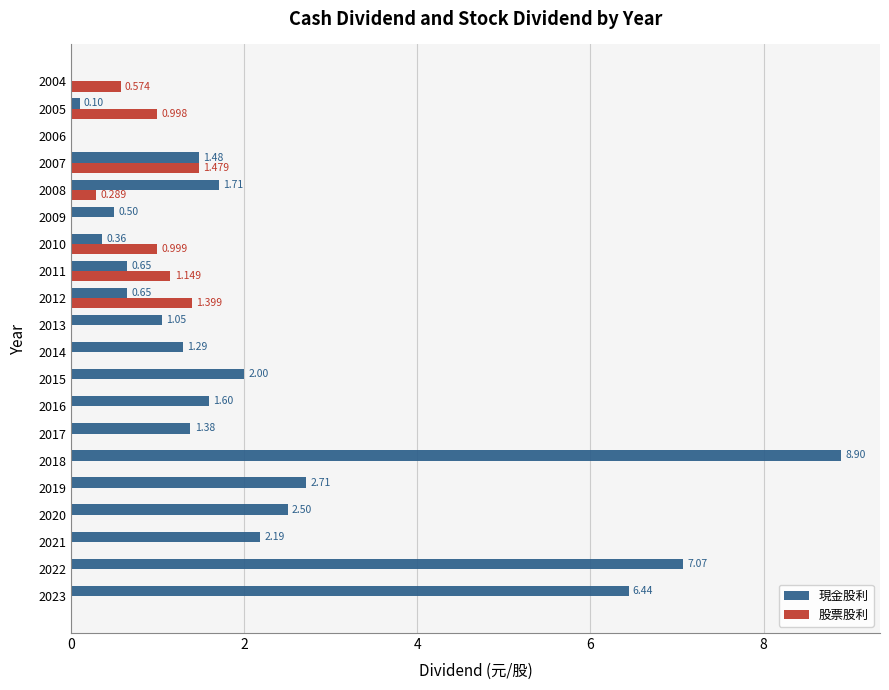

Is the value of 股票股利 at 2008 greater than the value of 現金股利 at 2016?

No